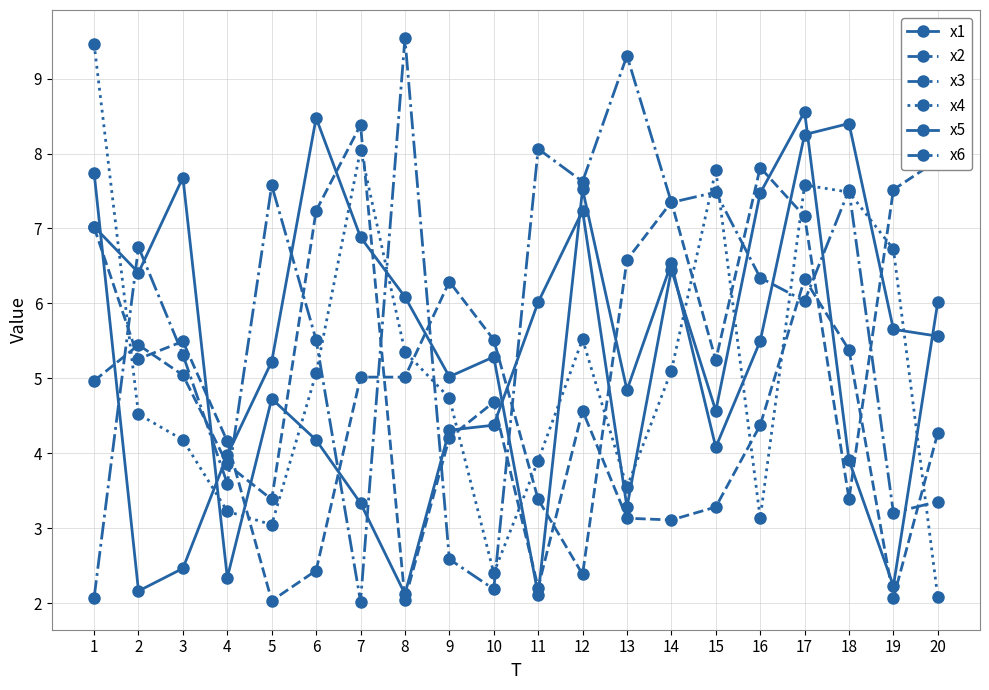

Is it true that x5 equals 0.6 at 11?

False